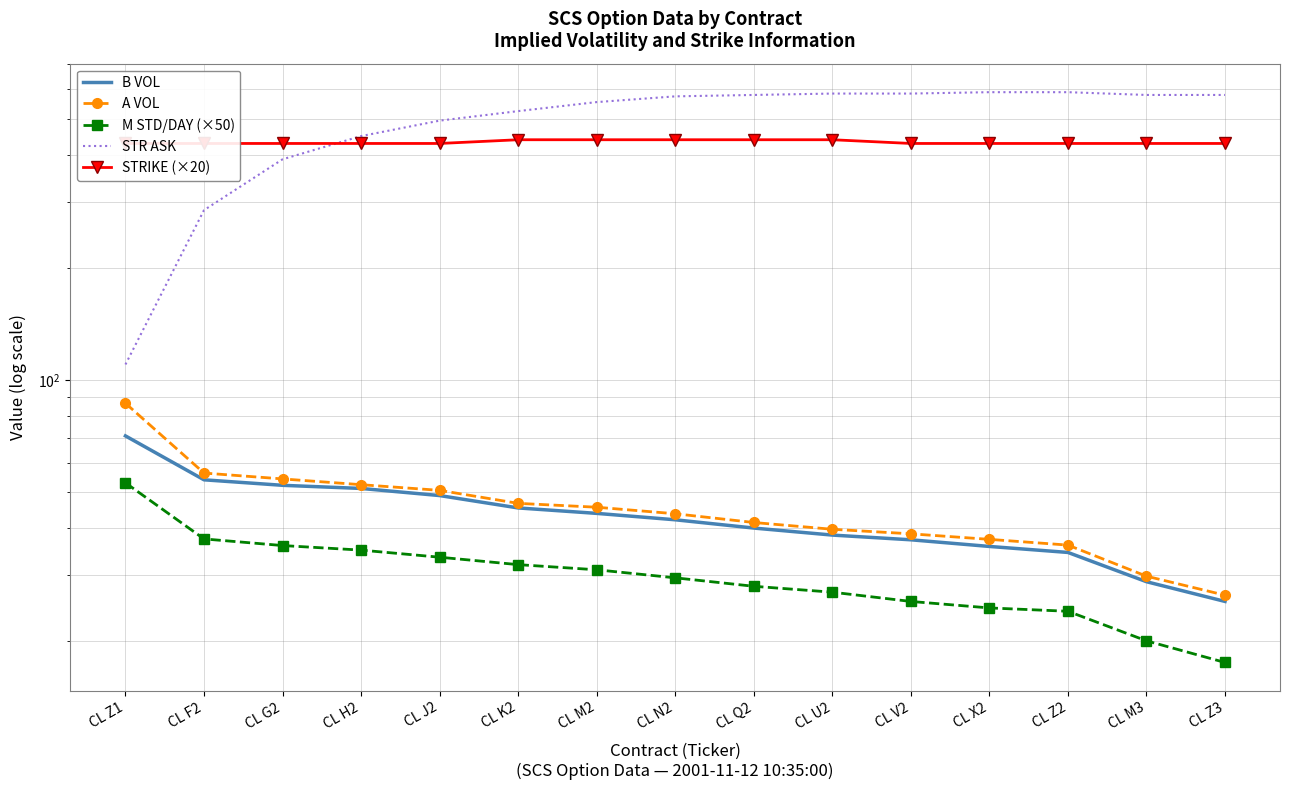

What is the average value of the A VOL series?

45.7